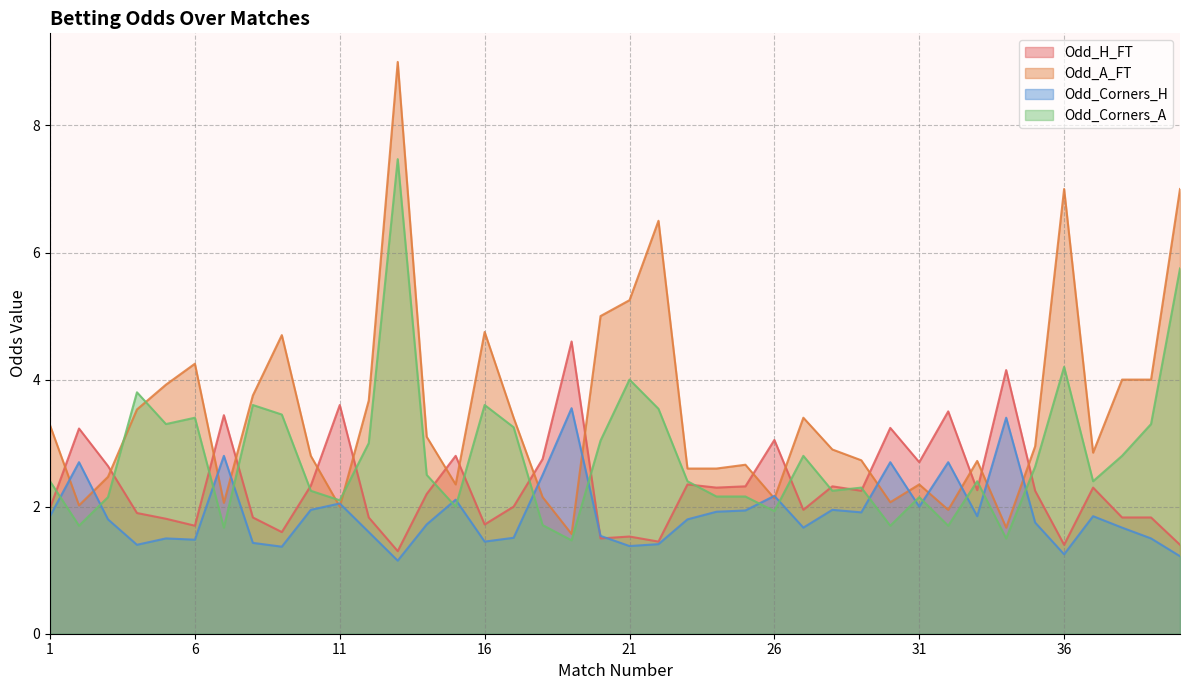

Rank the categories by Odd_A_FT value from lowest to highest.

19, 34, 32, 11, 2, 7, 30, 26, 18, 15, 31, 3, 23, 24, 25, 33, 29, 10, 37, 28, 35, 14, 1, 17, 27, 4, 12, 8, 5, 38, 39, 6, 9, 16, 20, 21, 22, 36, 40, 13